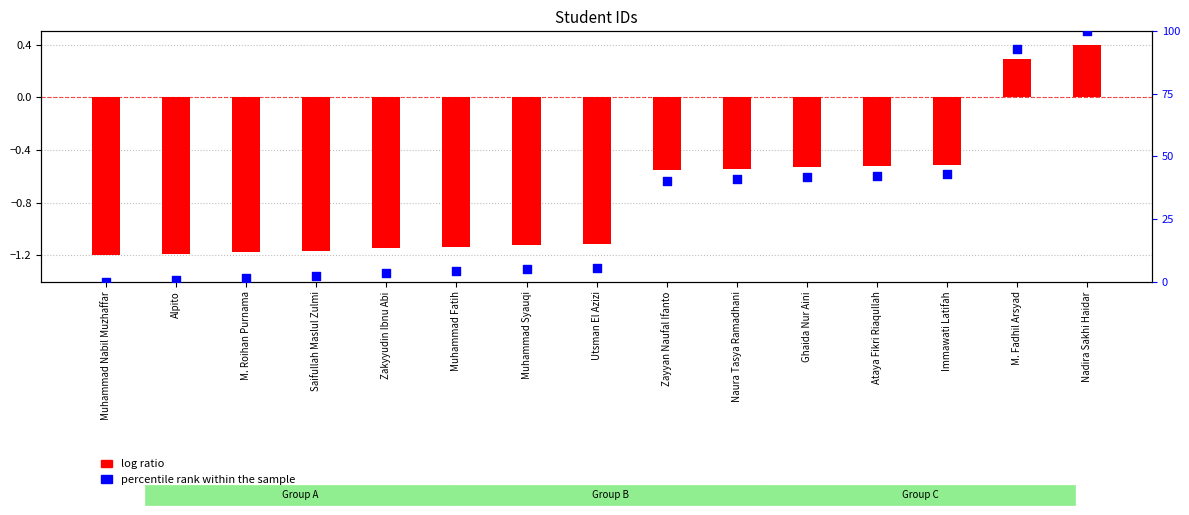

Between Alpito and M. Fadhil Arsyad, which is larger?

M. Fadhil Arsyad